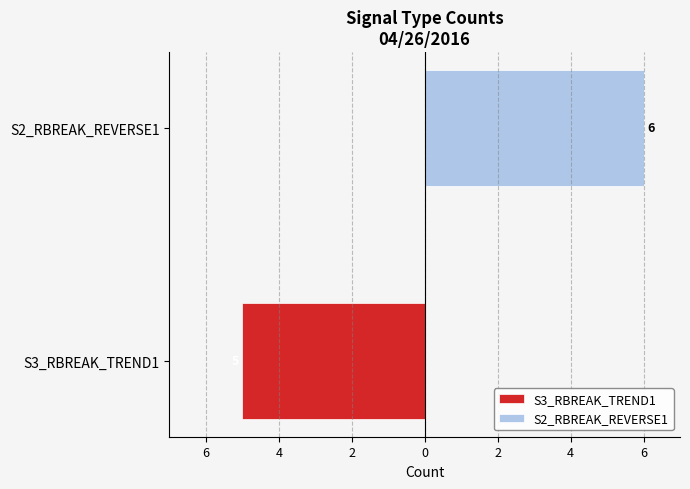

Is the value of S3_RBREAK_TREND1 at S3_RBREAK_TREND1 greater than the value of S2_RBREAK_REVERSE1 at S3_RBREAK_TREND1?

No